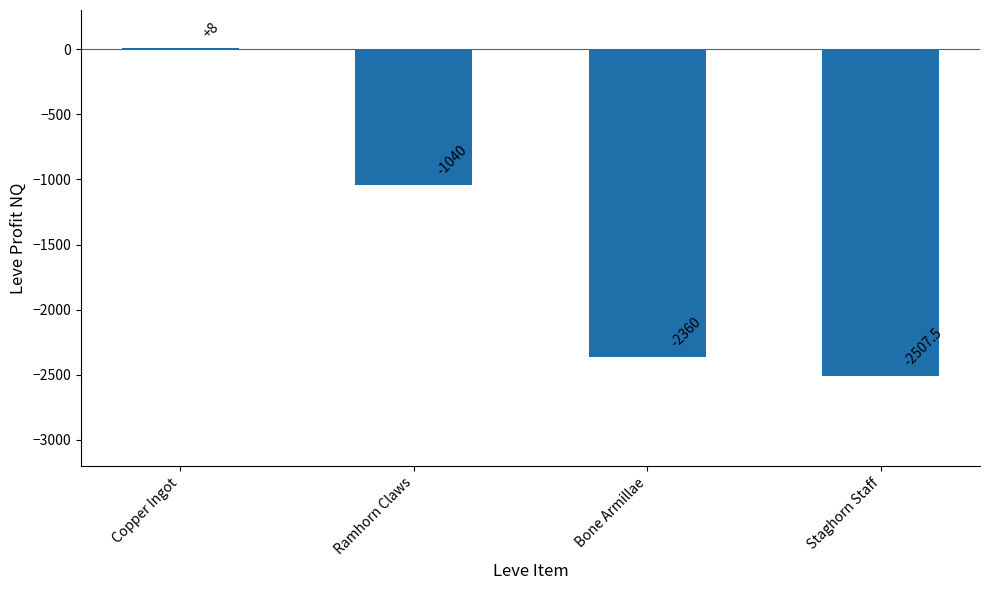

Which category has the highest value across all series?

Copper Ingot